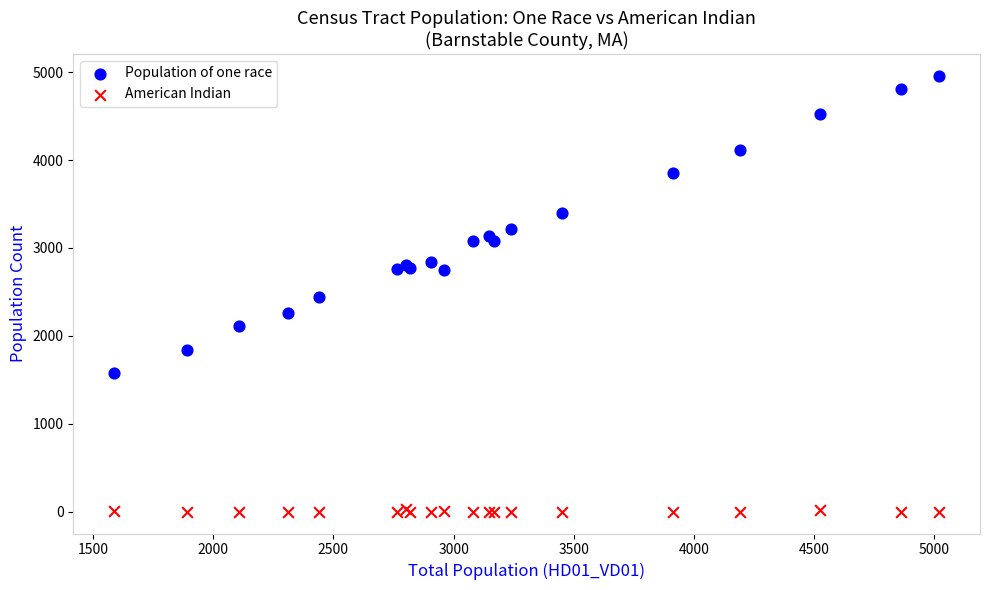

Which series has the largest Y range (max minus min)?

Population of one race